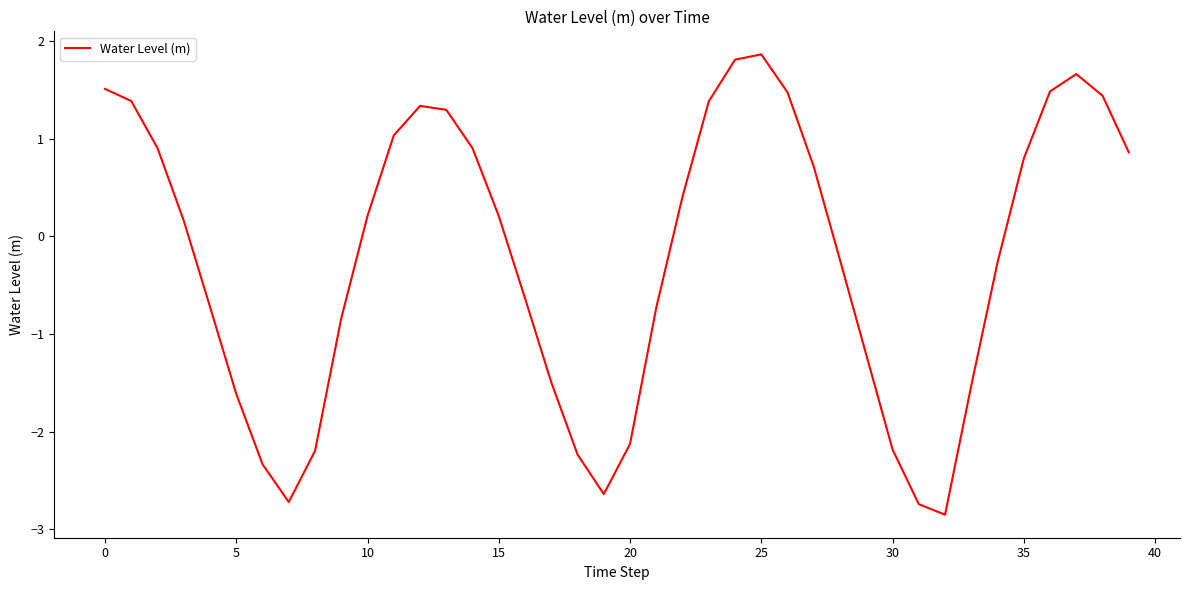

What is the greatest value displayed?

1.9